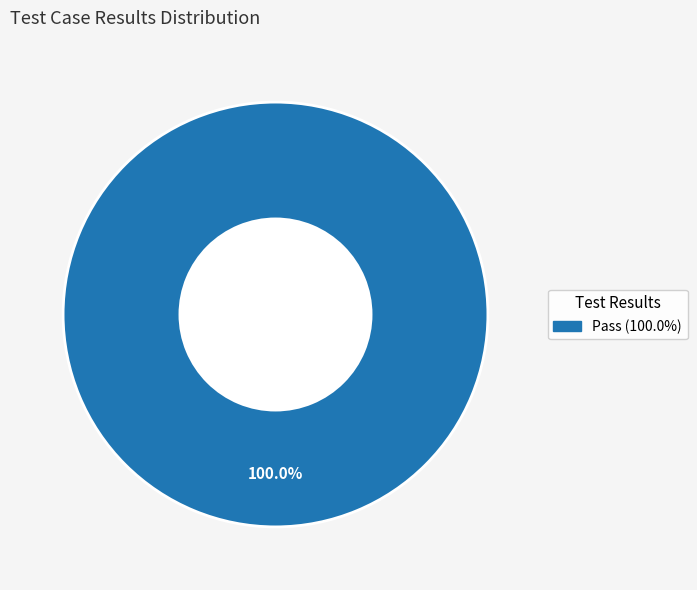

Is there a majority slice in this chart?

Yes